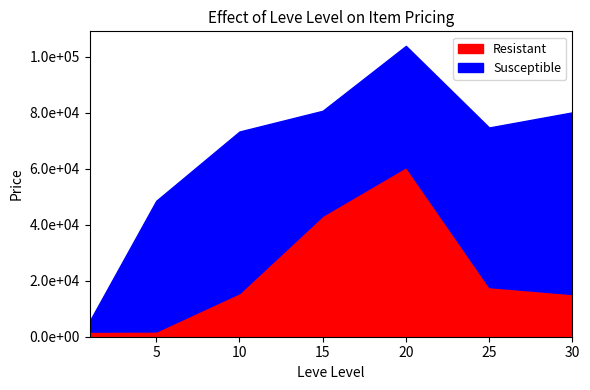

True or false: Resistant and Susceptible intersect in this chart.

True